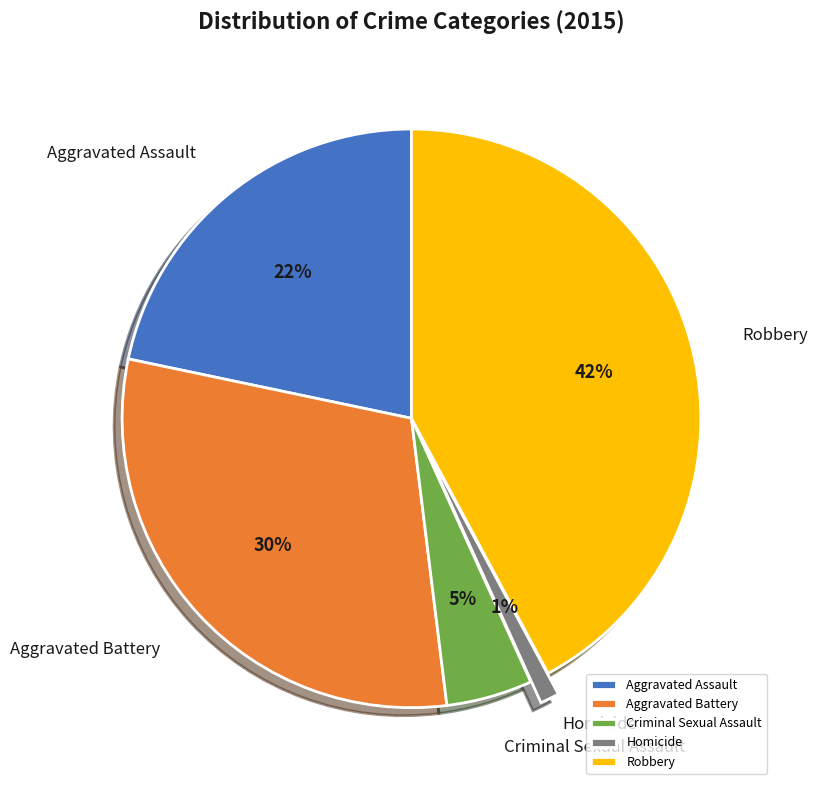

What is the largest slice in the pie chart?

Robbery